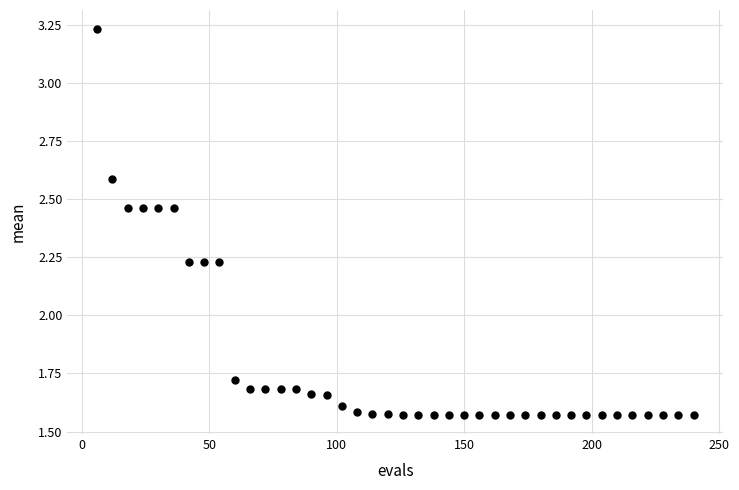

Count the number of points in this scatter plot.

40